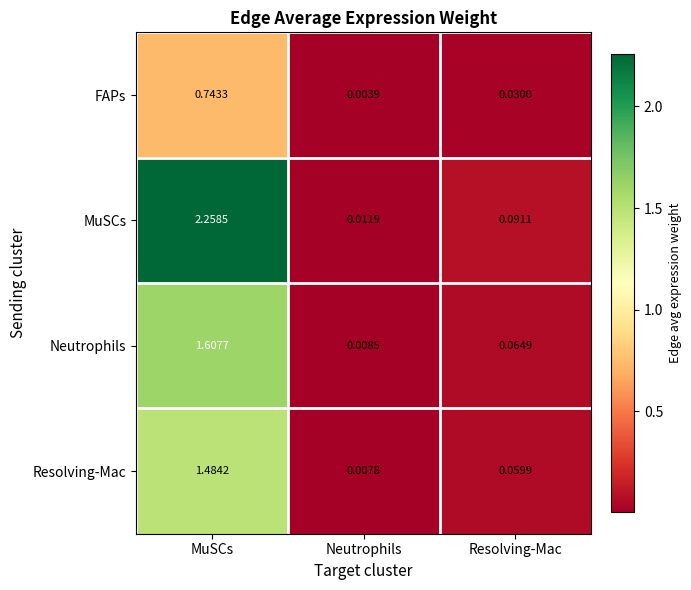

At how many categories does at least one series exceed 2?

1